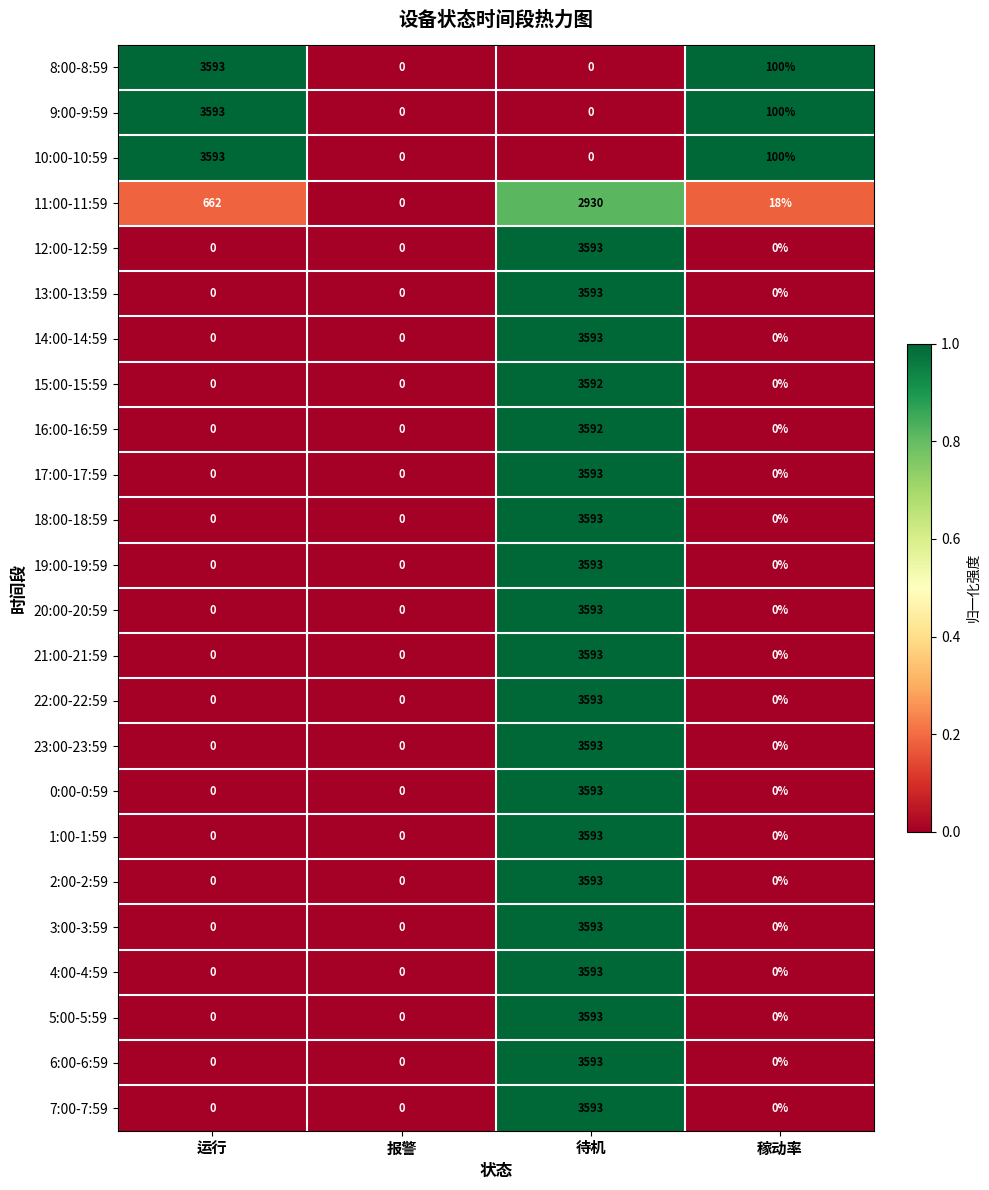

What is the average value of the 14:00-14:59 series?

898